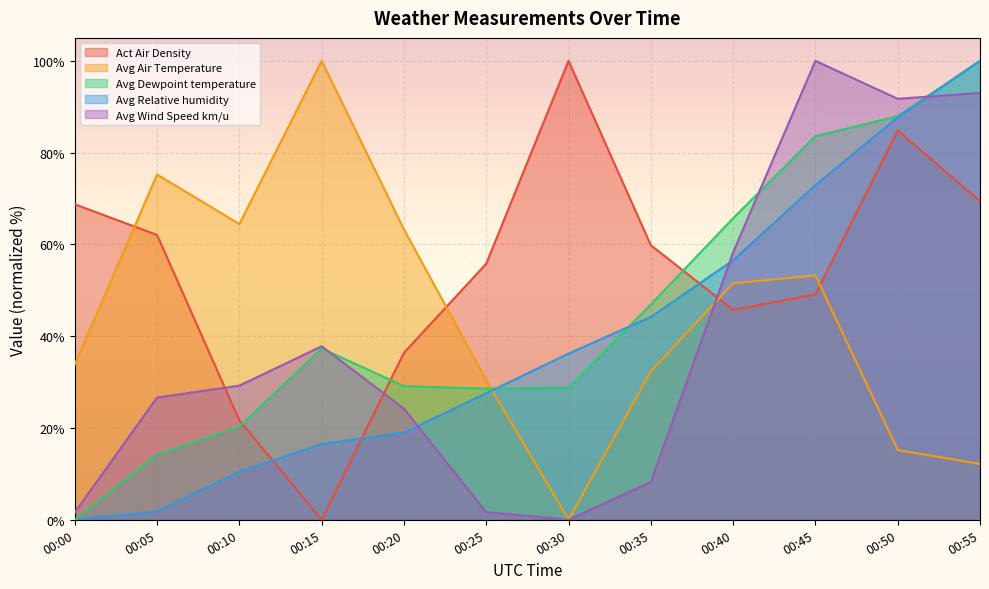

List the labels in order of Avg Dewpoint temperature value, smallest first.

00:00, 00:05, 00:10, 00:25, 00:30, 00:20, 00:15, 00:35, 00:40, 00:45, 00:50, 00:55